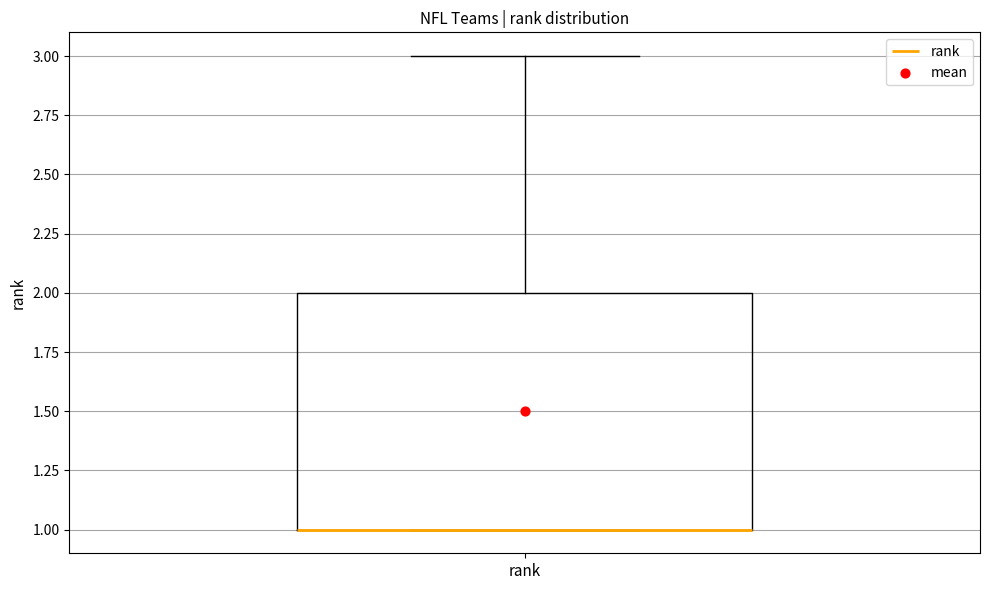

Where is the lower edge of the box for rank on the y-axis? The values are not printed on the chart, so give them approximately, as read against the axis.

1